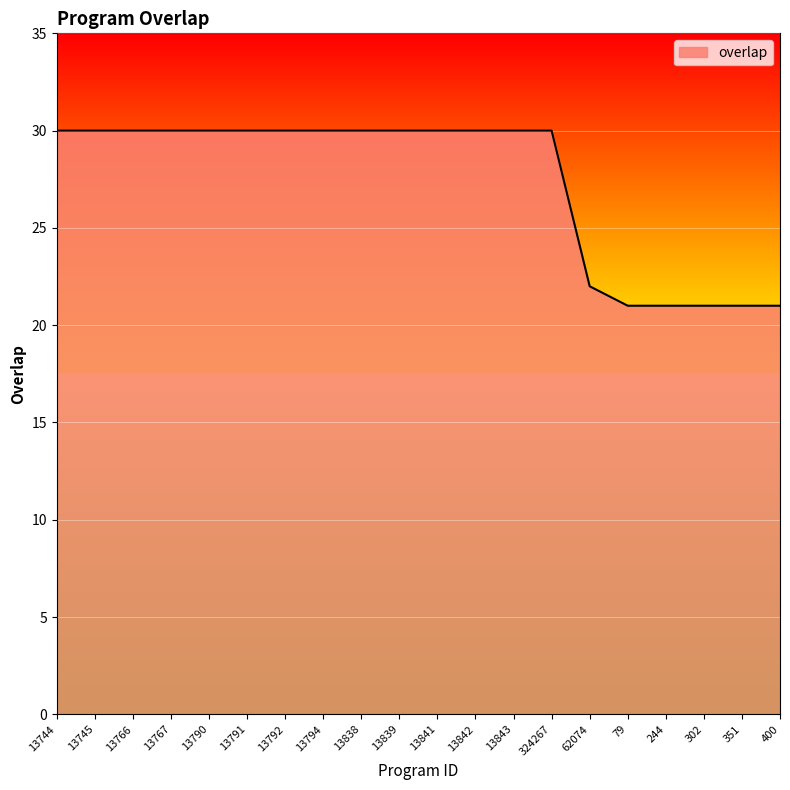

What is the difference between the values at 13843 and 79?

9